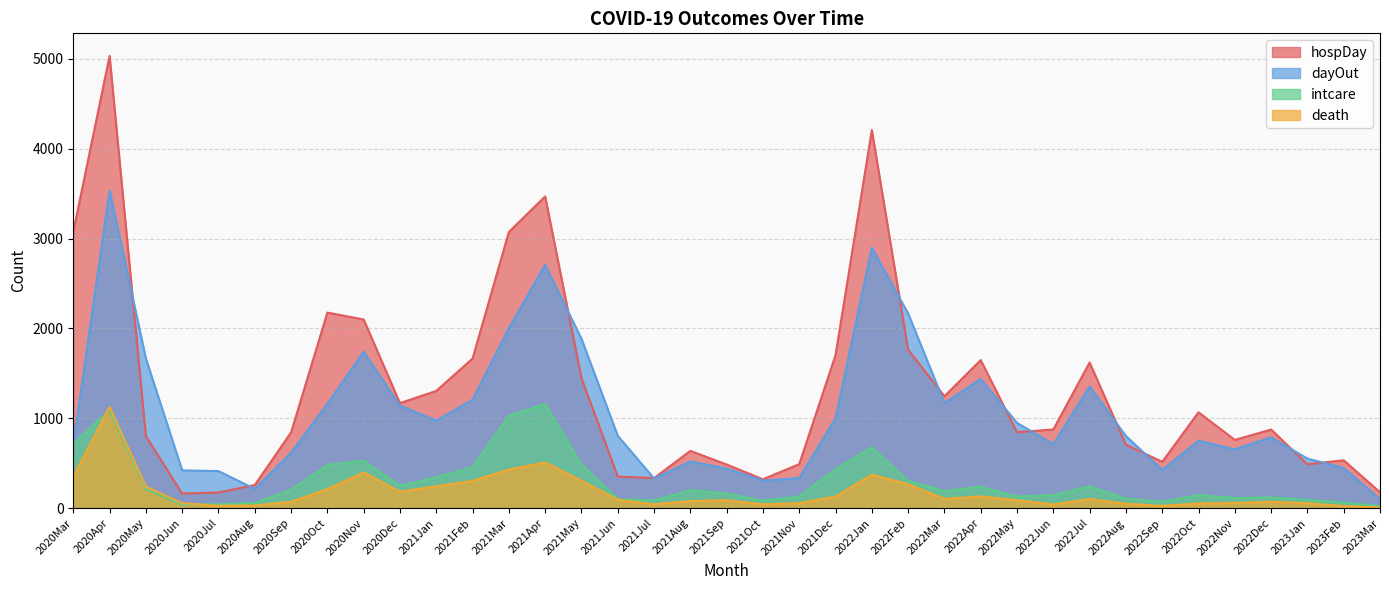

What is the highest value of the intcare series?

1161